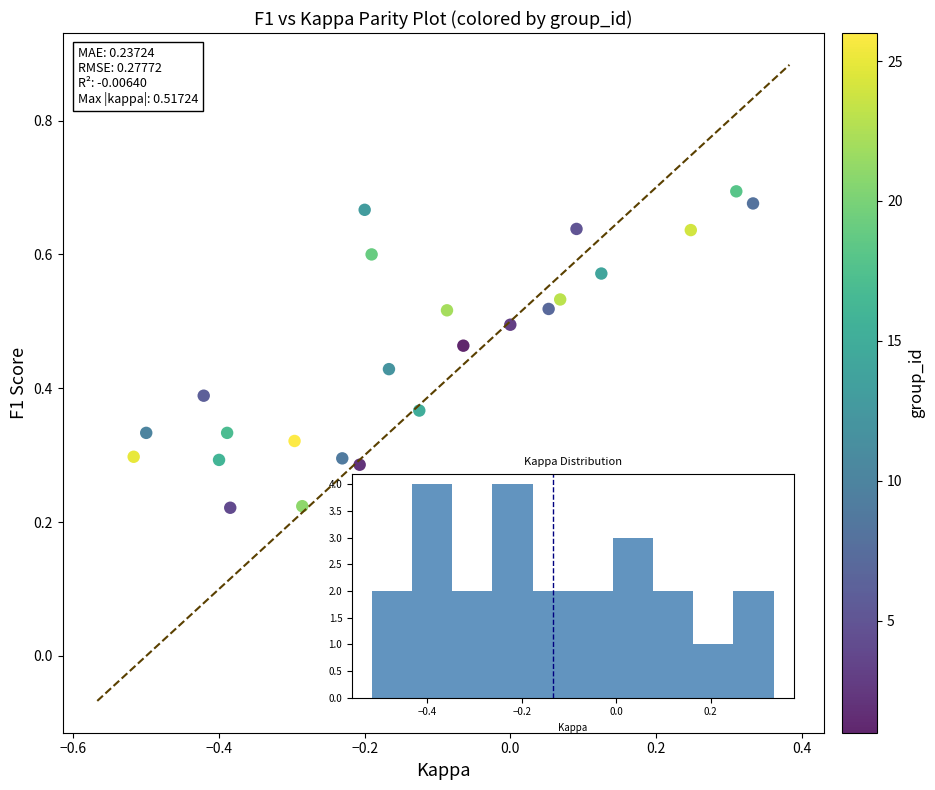

How many points are shown in the scatter plot?

24